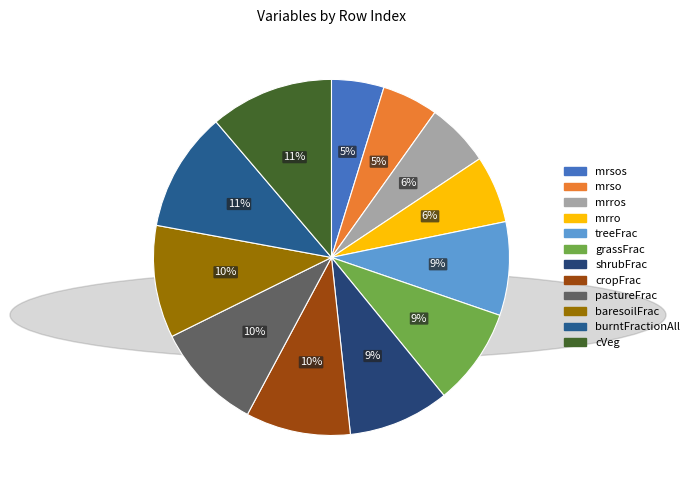

Which category has the biggest portion of the pie?

cVeg